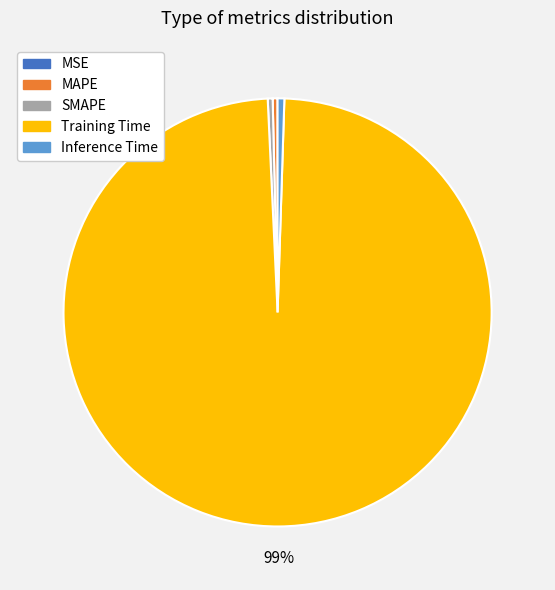

Which category accounts for the majority?

Training Time